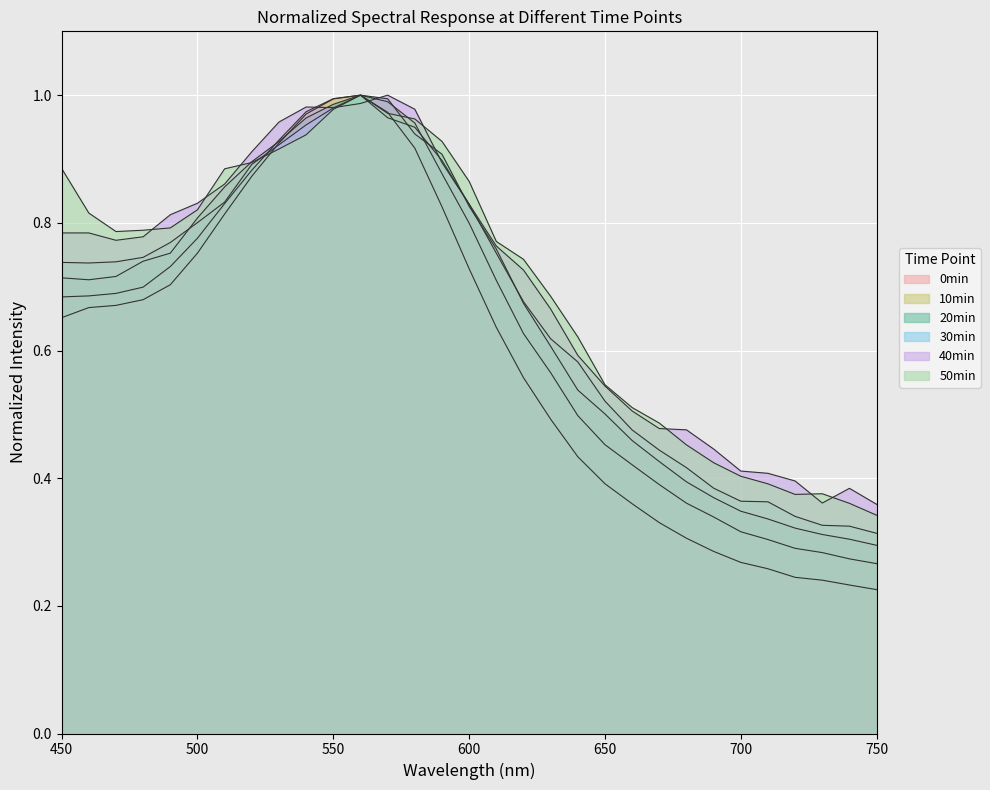

How many lines are shown in the chart?

6